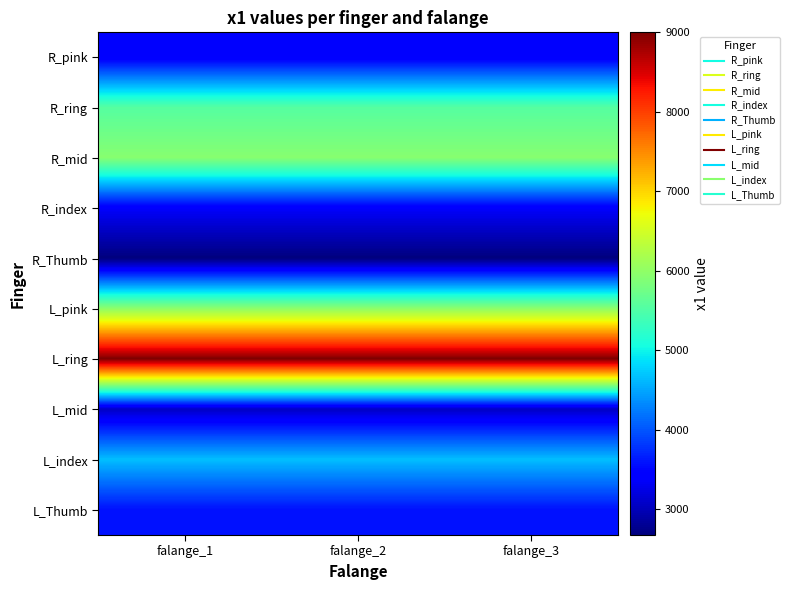

Rank the series at falange_1 from highest to lowest value.

L_ring, L_pink, R_mid, R_ring, L_index, L_Thumb, R_index, R_pink, L_mid, R_Thumb